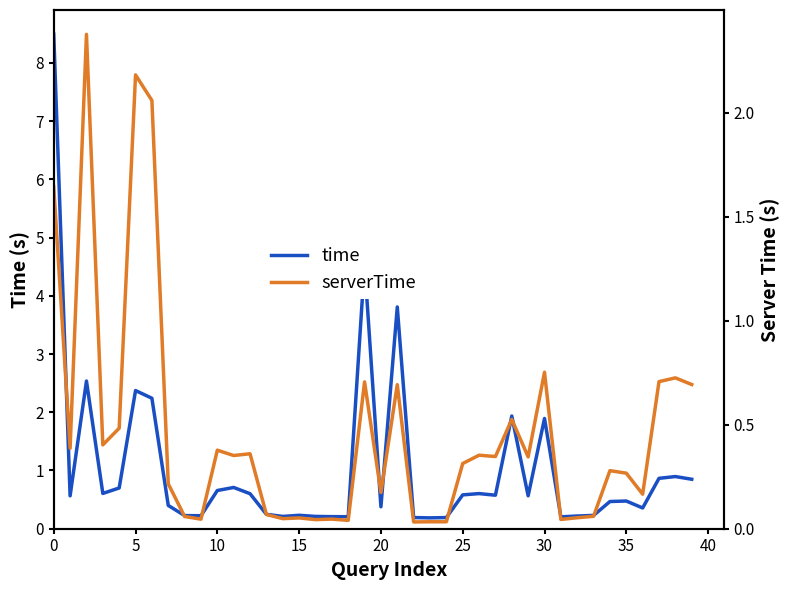

What is the total value across all series at 21?

4.5